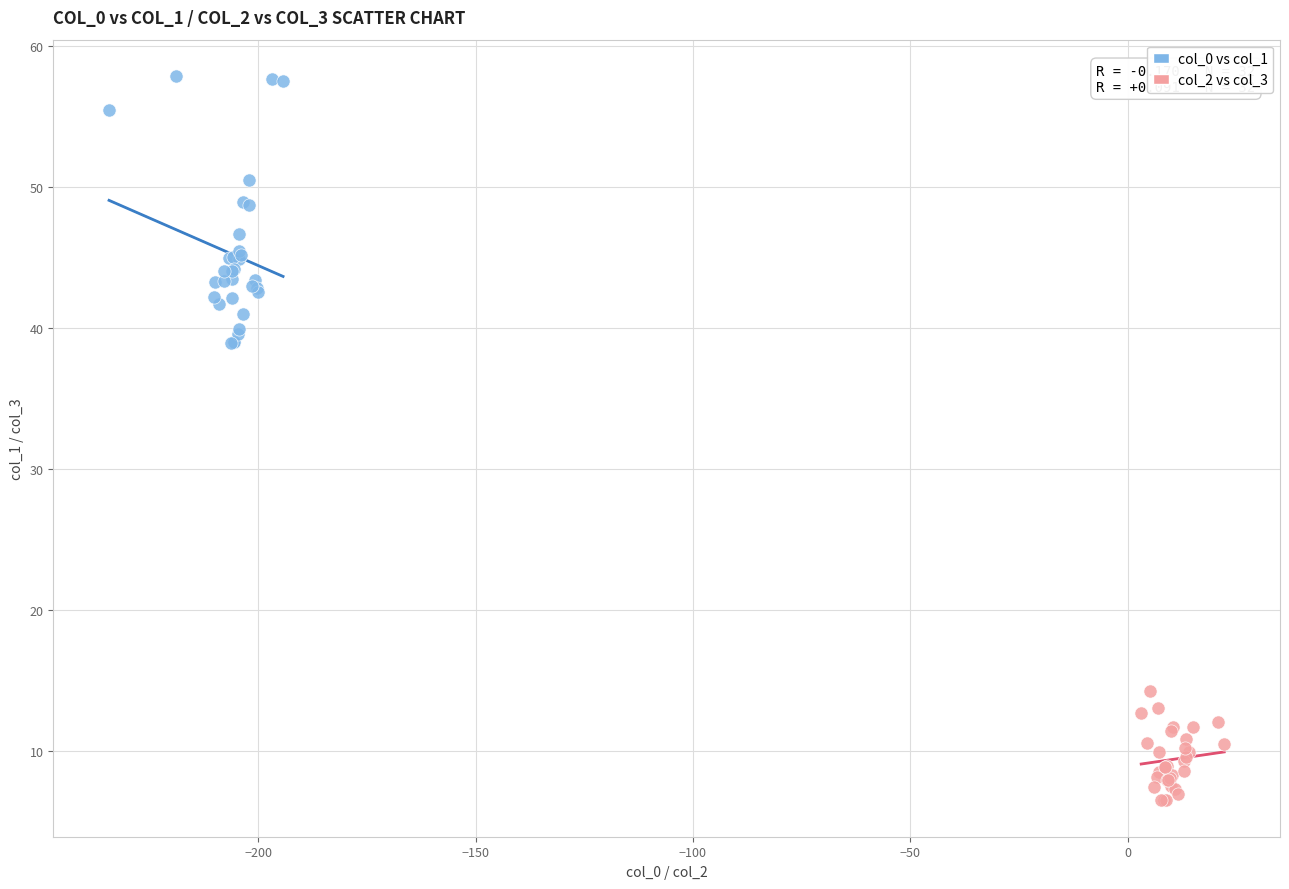

Which series has the widest spread of Y values?

col_0 vs col_1